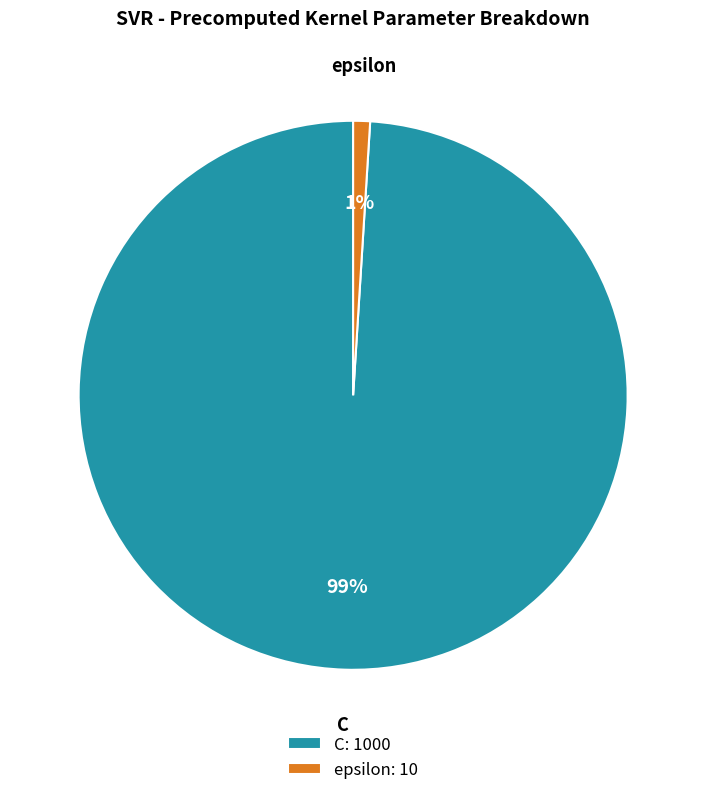

Does epsilon represent more than half of the total?

No